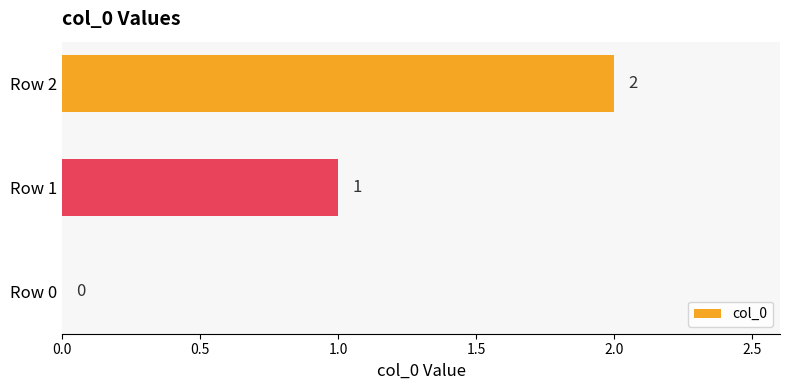

Which has a higher value, Row 2 or Row 1?

Row 2